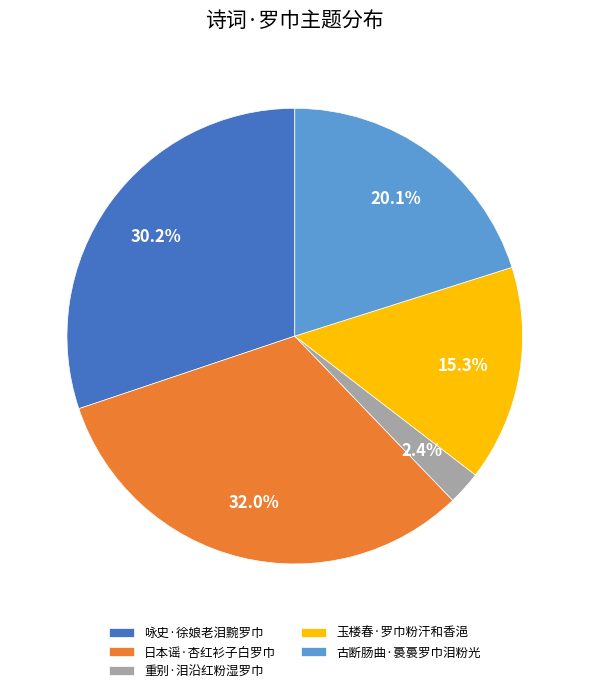

What is the total percentage of 重别·泪沿红粉湿罗巾 and 玉楼春·罗巾粉汗和香浥?

17.7%